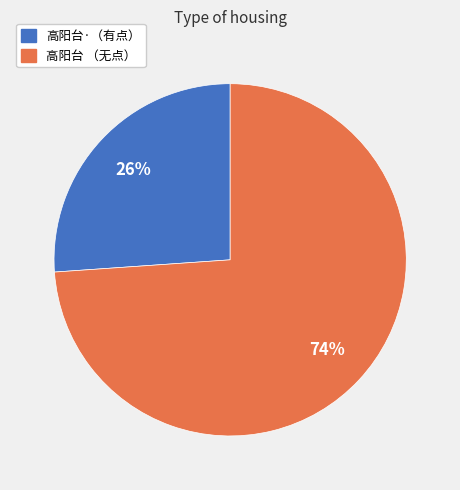

To the nearest percent, what is the difference between the largest and smallest slice percentages?

48%